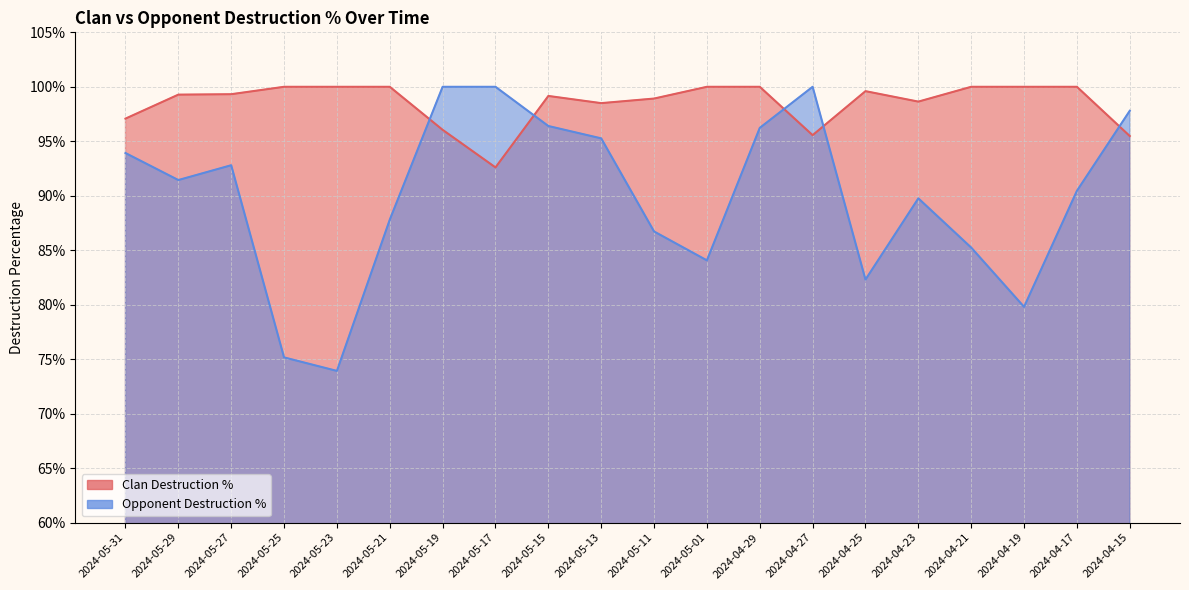

How many values in the Opponent Destruction % series exceed 91?

10